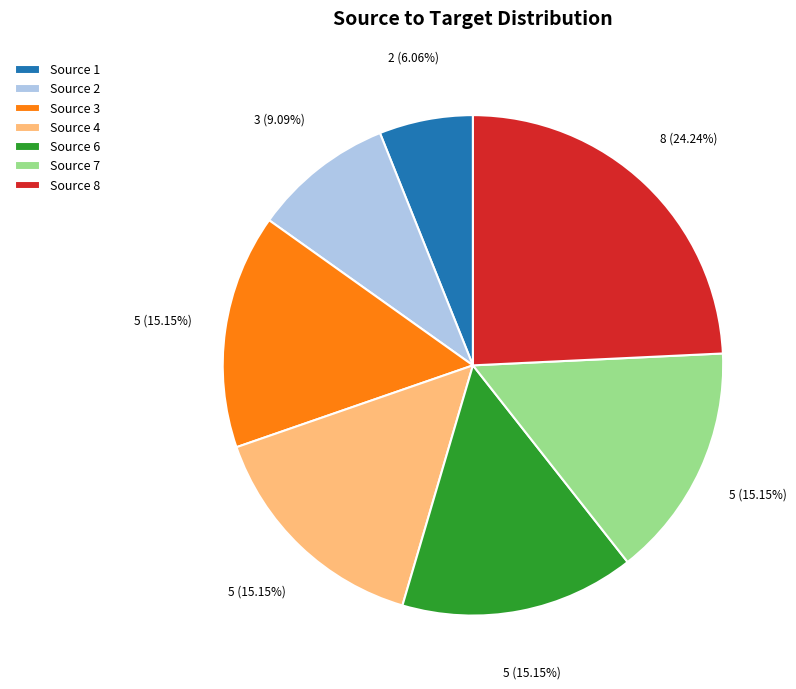

To the nearest percent, what is the average slice percentage?

14%